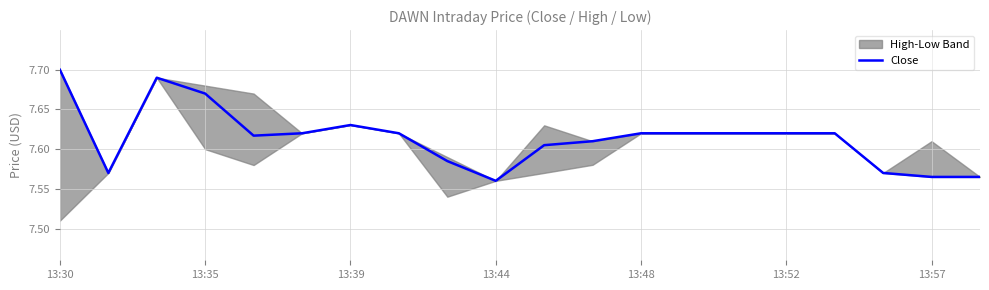

What is the value of the 6th point from the left?

7.6